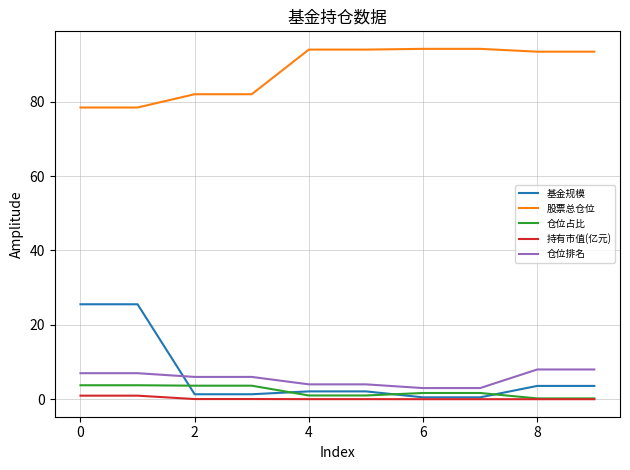

Which series has the largest total across all categories?

股票总仓位